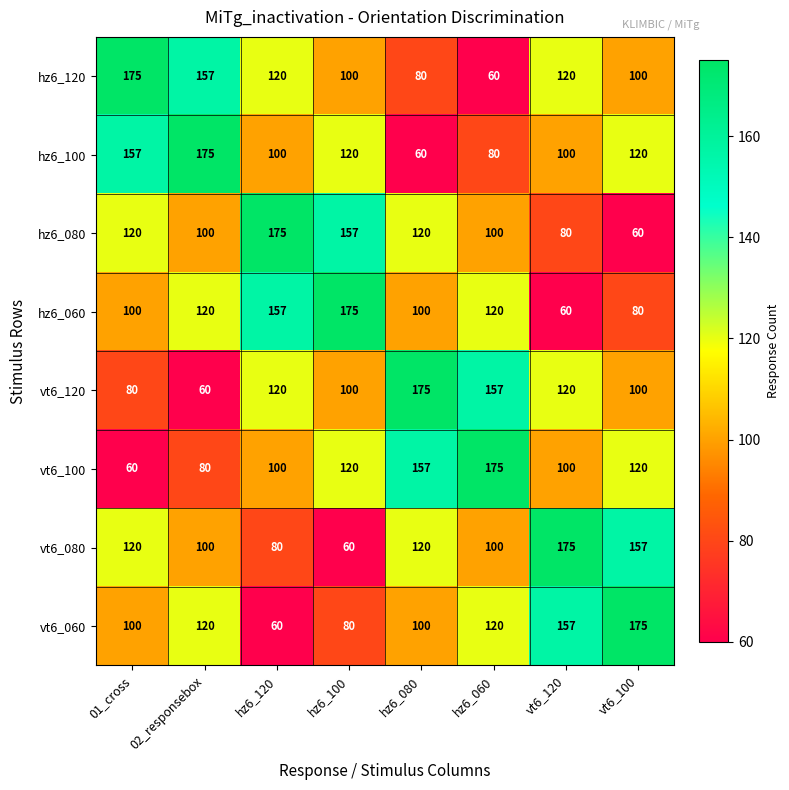

True or false: hz6_100 has a value of 69 at 01_cross.

False